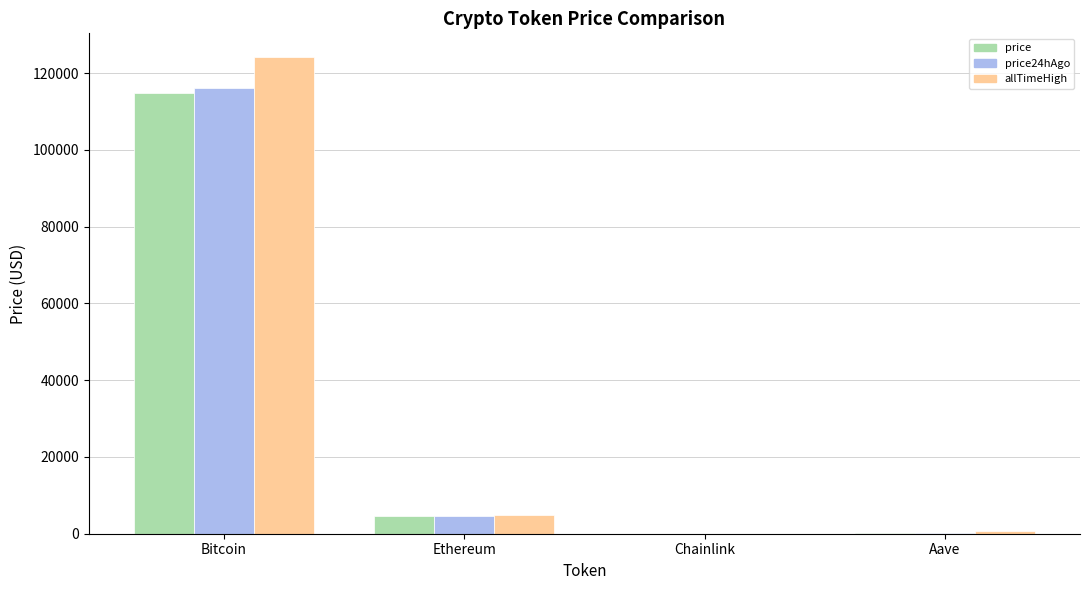

How many distinct data groups are displayed?

3